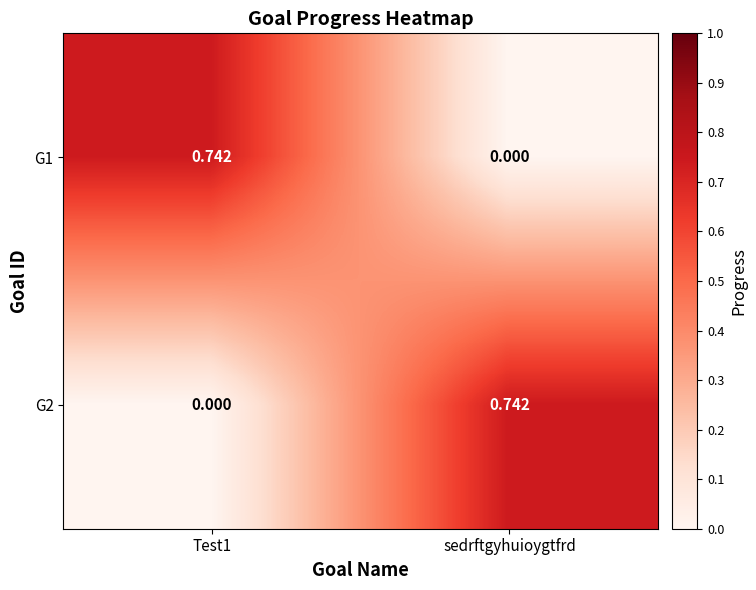

Where is G1 nearest to the value 0?

sedrftgyhuioygtfrd